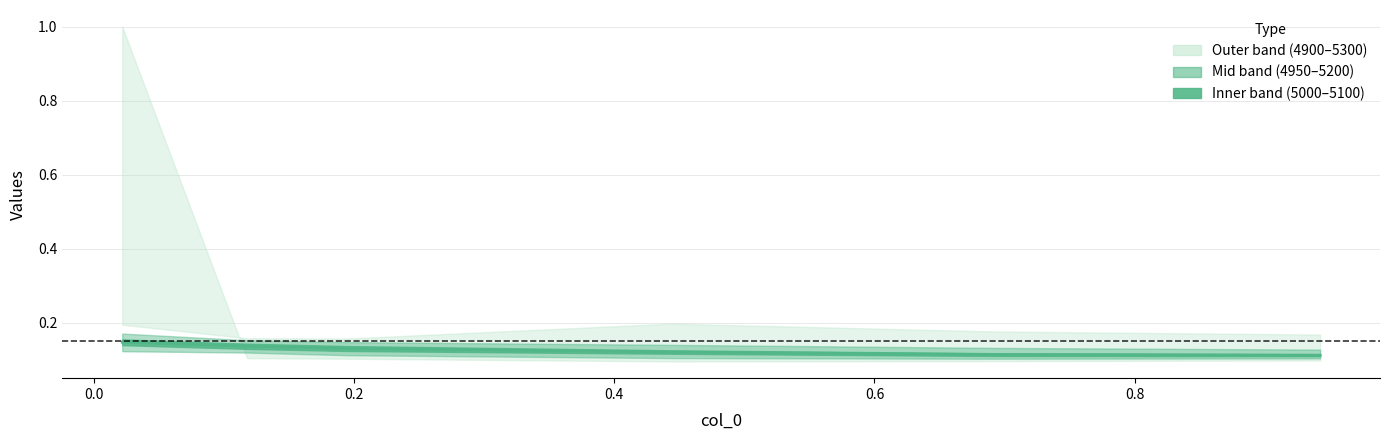

At which label is the value closest to 0?

0.8